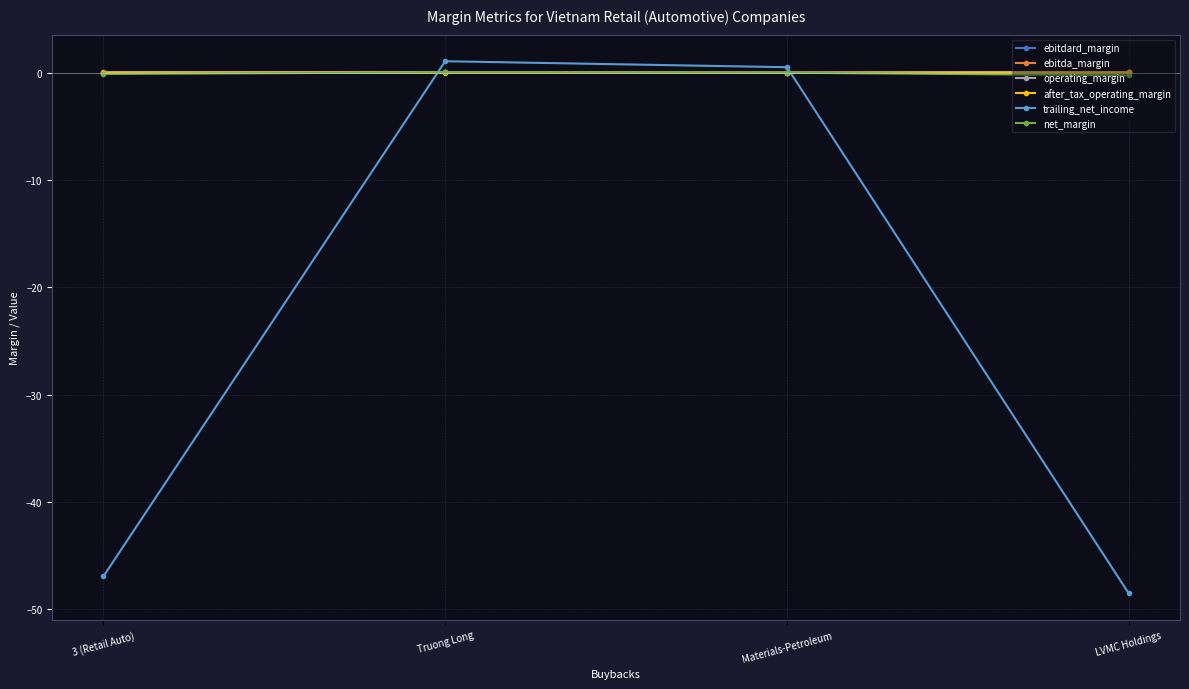

In ebitdard_margin, how many points are higher than both neighbors (excluding endpoints)?

1